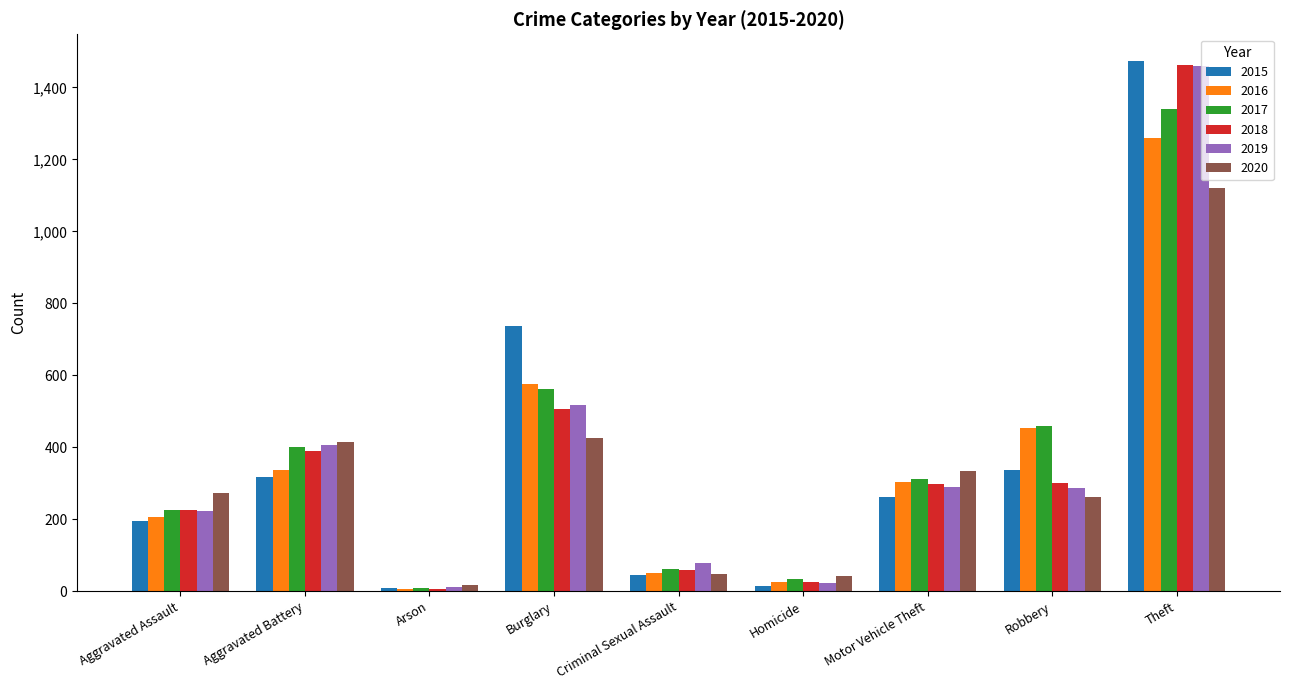

What is the difference between the maximum and second lowest values in the 2015 series?

1459